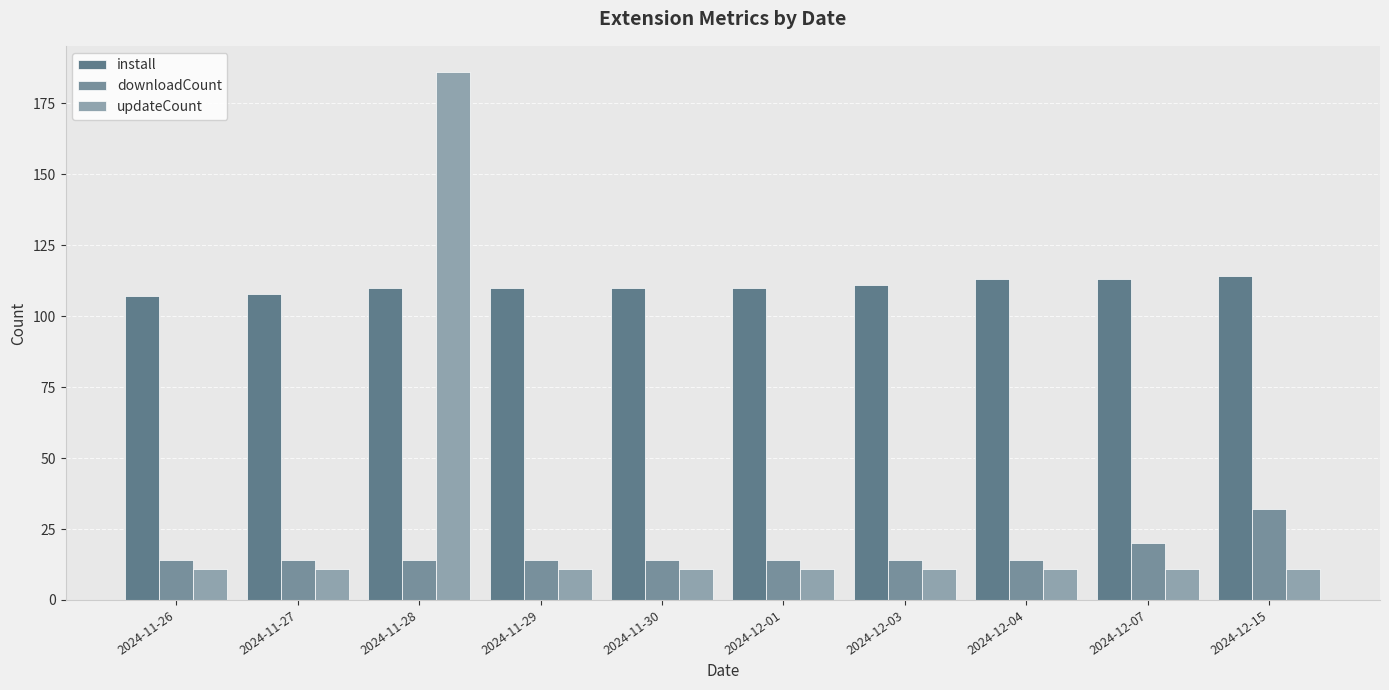

Count the number of data series in this chart.

3